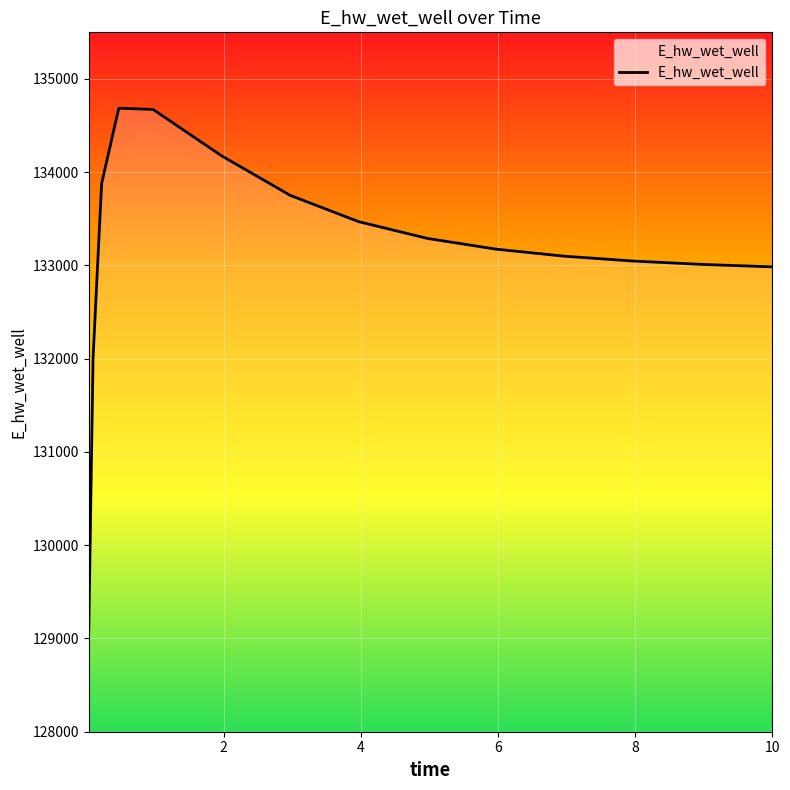

What is the greatest value displayed?

134686.3